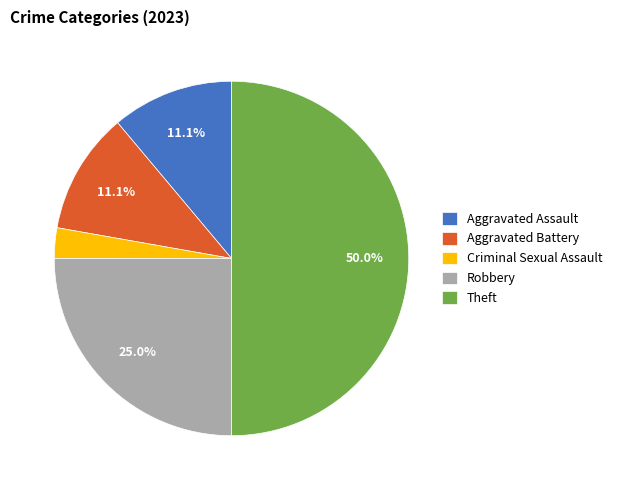

Do Aggravated Assault and Criminal Sexual Assault together represent more than half of the pie?

No